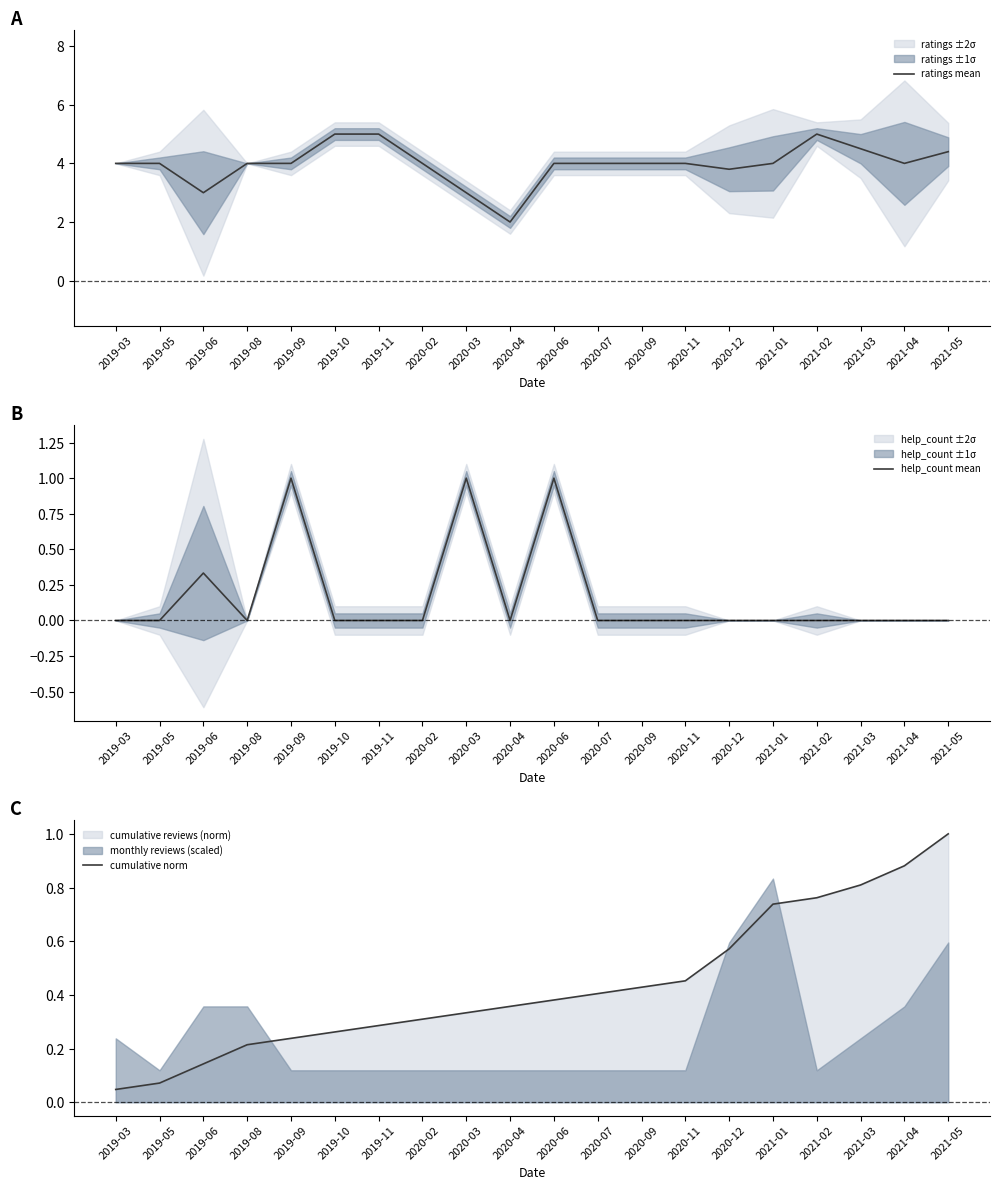

Is it true that ratings mean equals 5.5 at 2021-04?

False